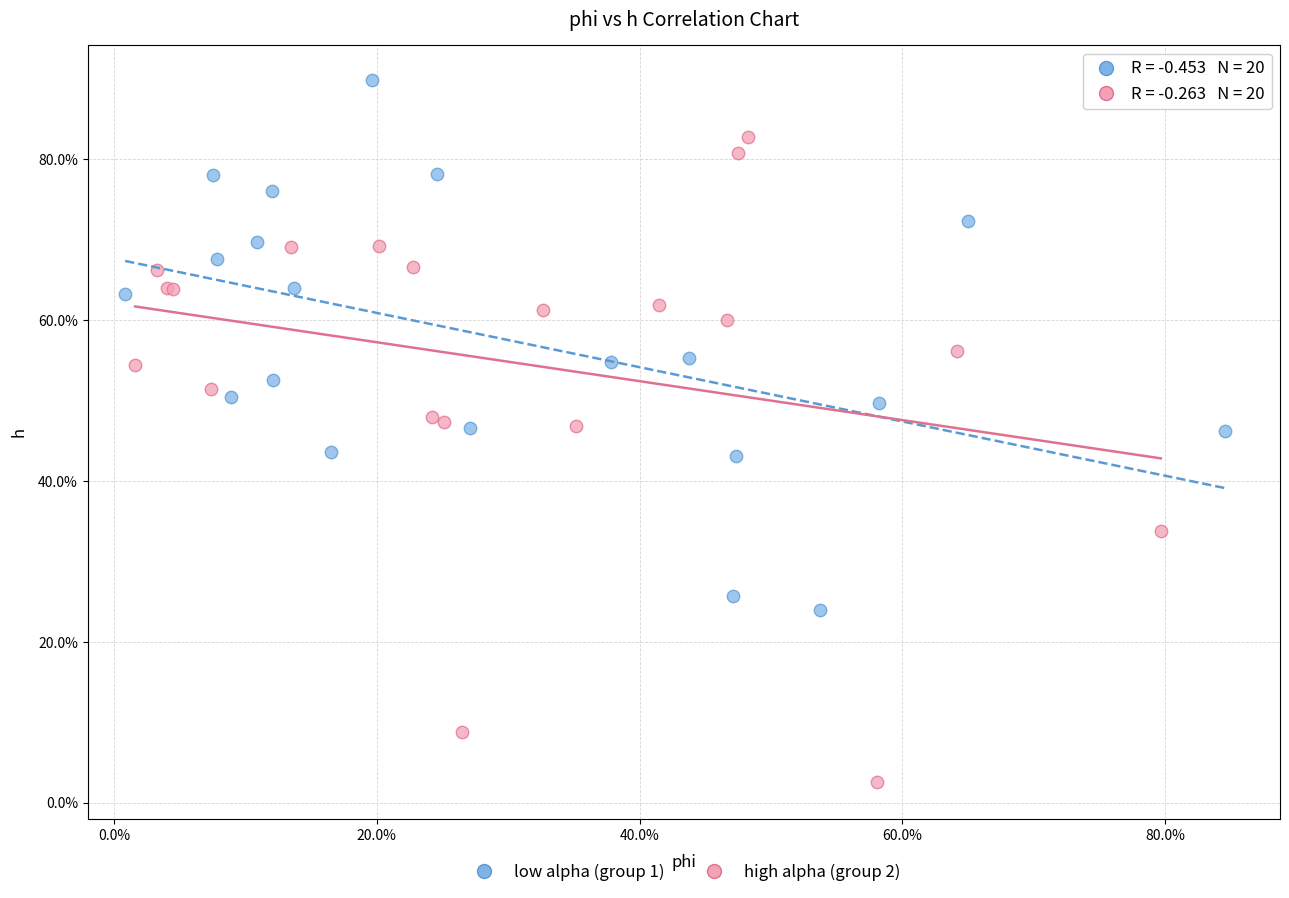

Which series has the widest spread of Y values?

high alpha (group 2)